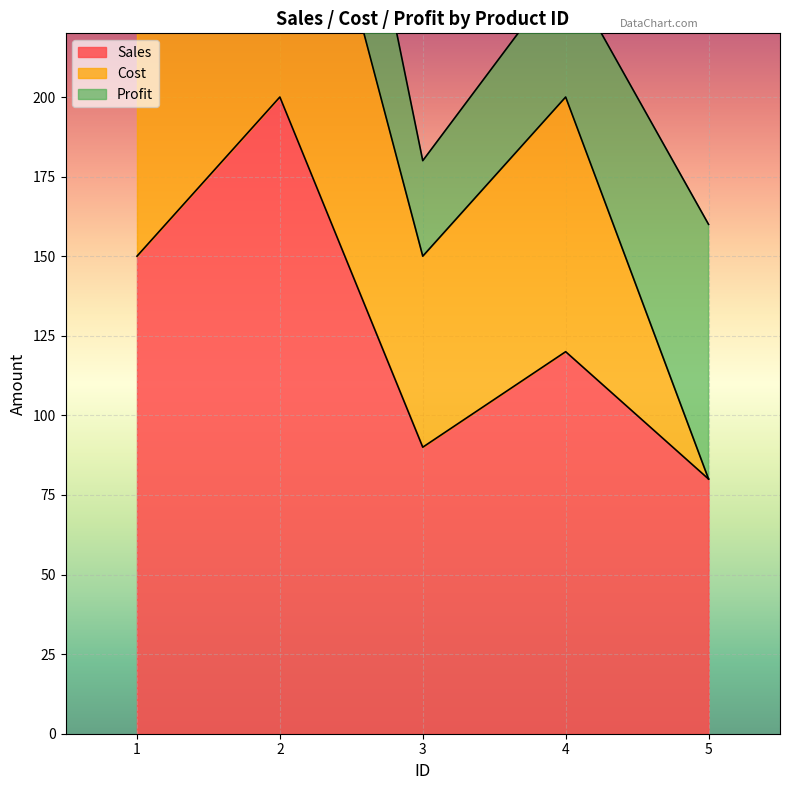

Reading left to right, extract all data points from this chart.

Sales: 150	200	90	120	80
Cost: 100	120	60	80	0
Profit: 50	80	30	40	80